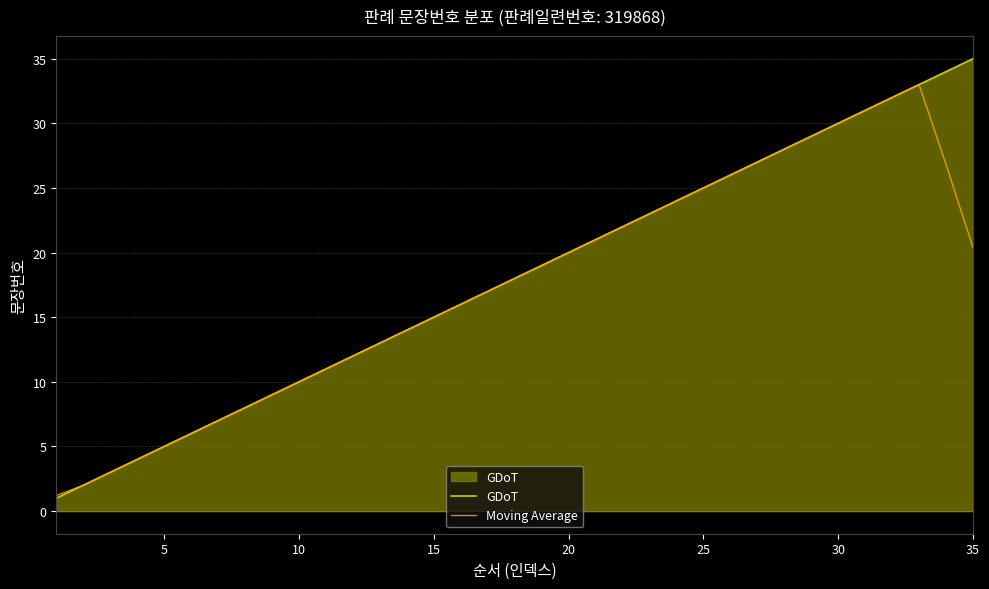

List the series in order of their peak value, lowest first.

Moving Average, GDoT